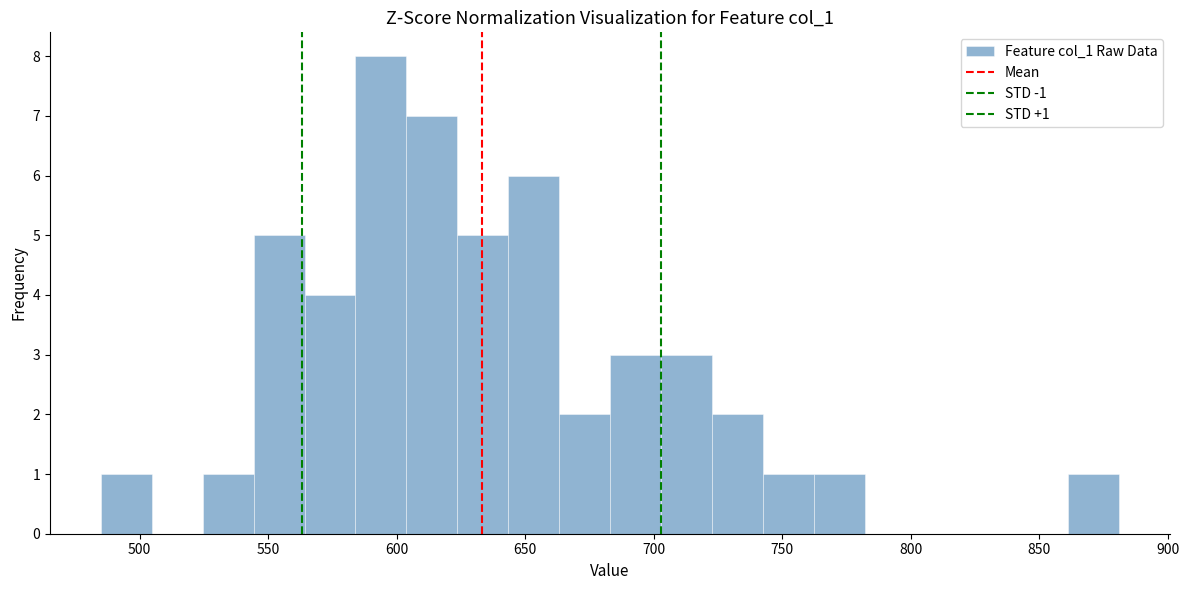

Around what value on the x-axis is the tallest bar? Give the approximate position of its centre, as read against the axis.

595